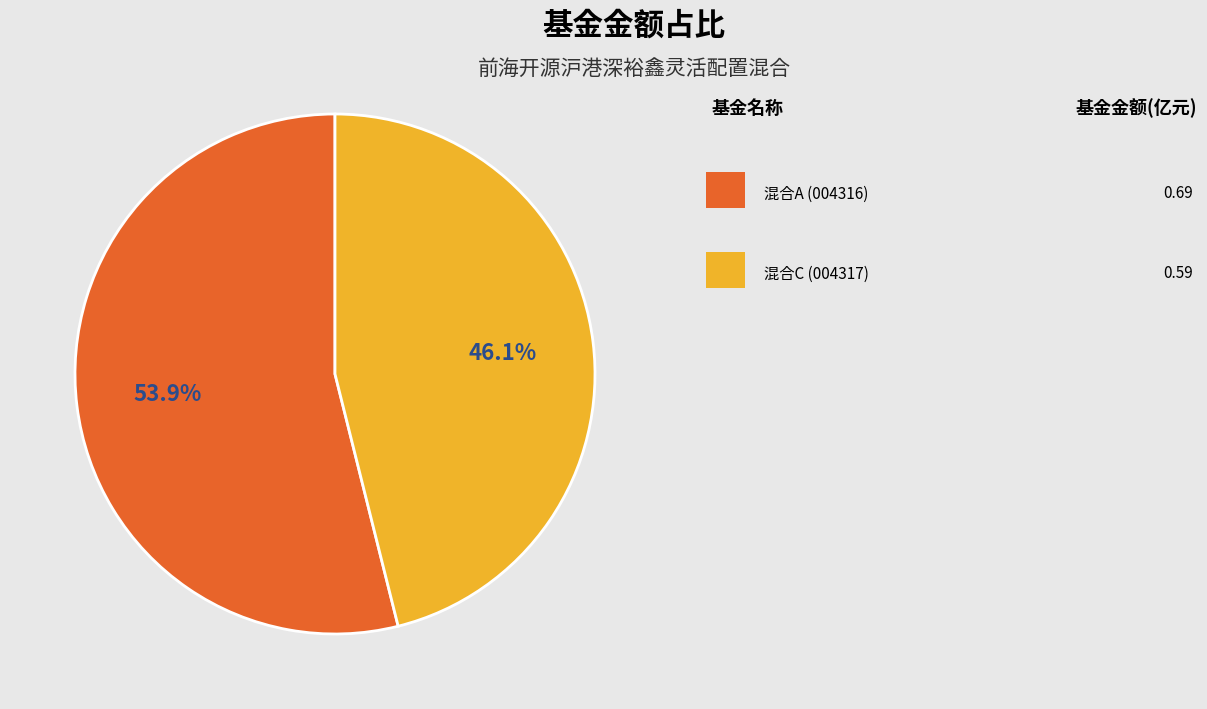

Is there a majority slice in this chart?

Yes